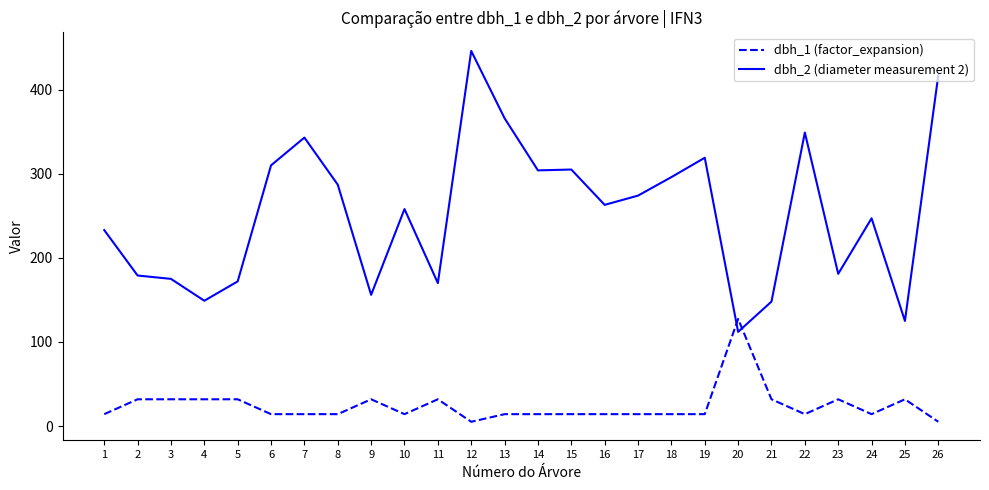

What is the highest value of the dbh_2 (diameter measurement 2) series?

446.0